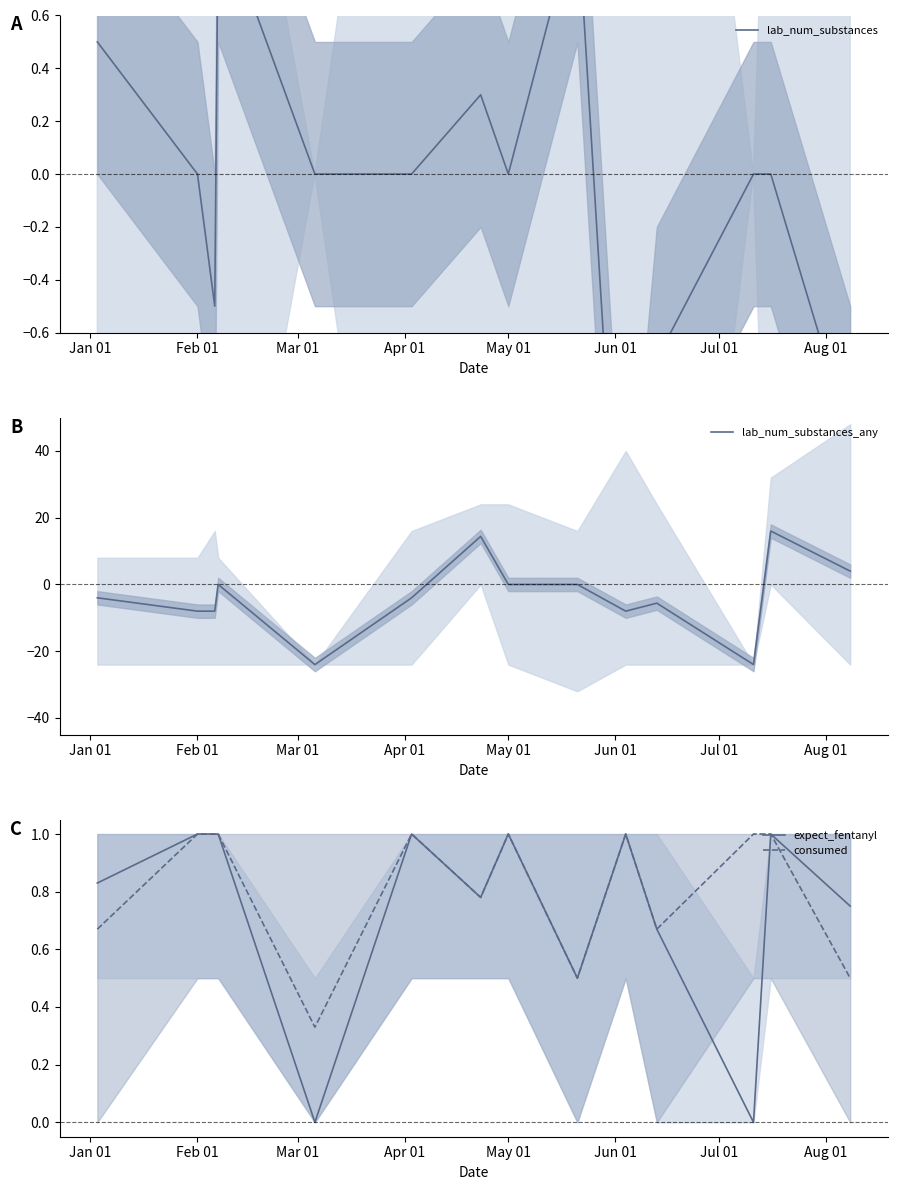

What is the minimum value for lab_num_substances_any?

-24.0